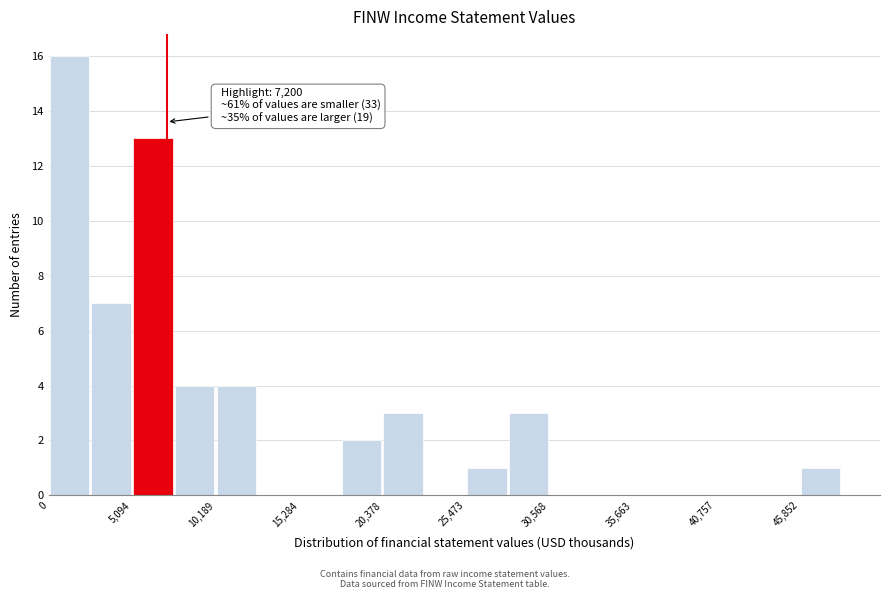

Around what value on the x-axis is the tallest bar? Give the approximate position of its centre, as read against the axis.

1000